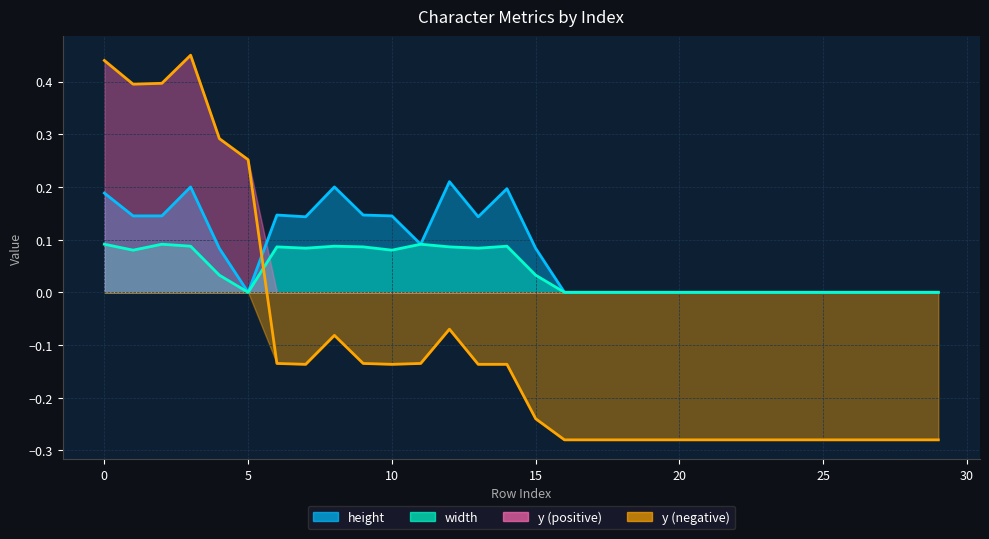

How many lines are shown in the chart?

3